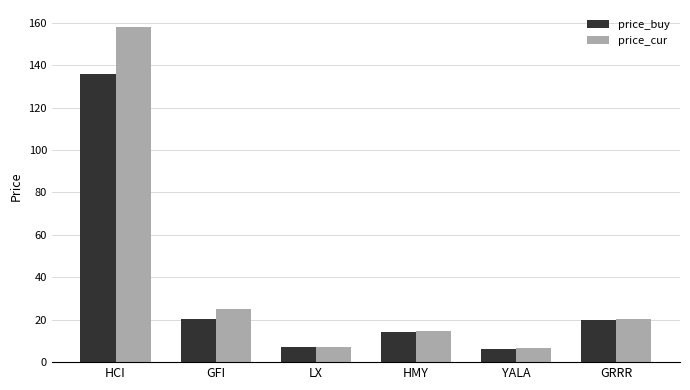

At which label does price_cur first exceed 20?

HCI